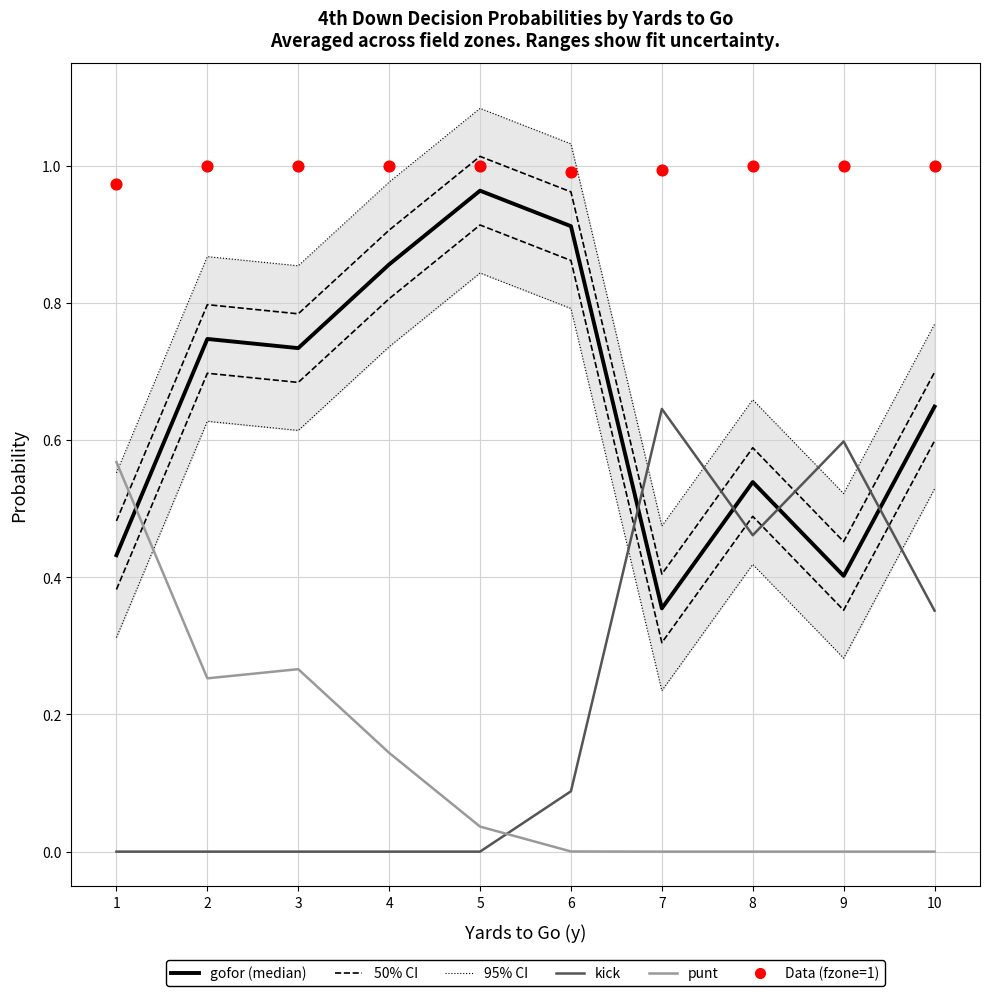

Which series has the largest Y range (max minus min)?

kick